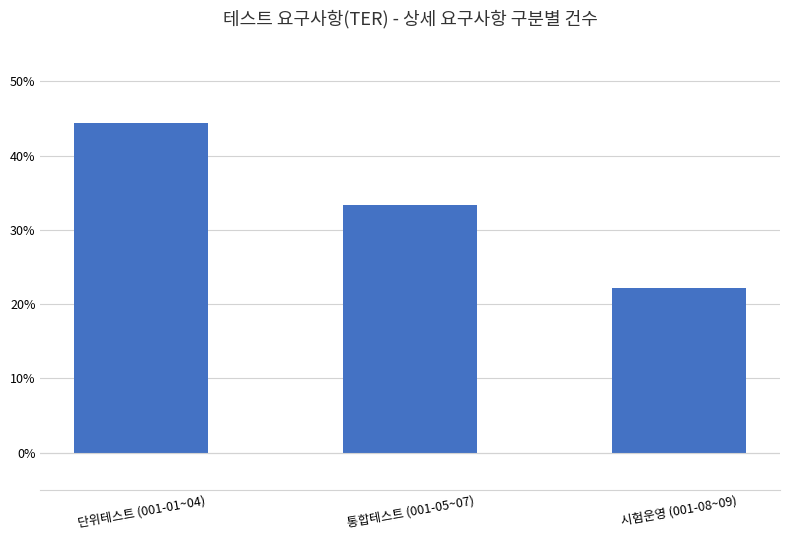

What is the label of the 3rd bar from the left?

시험운영 (001-08~09)